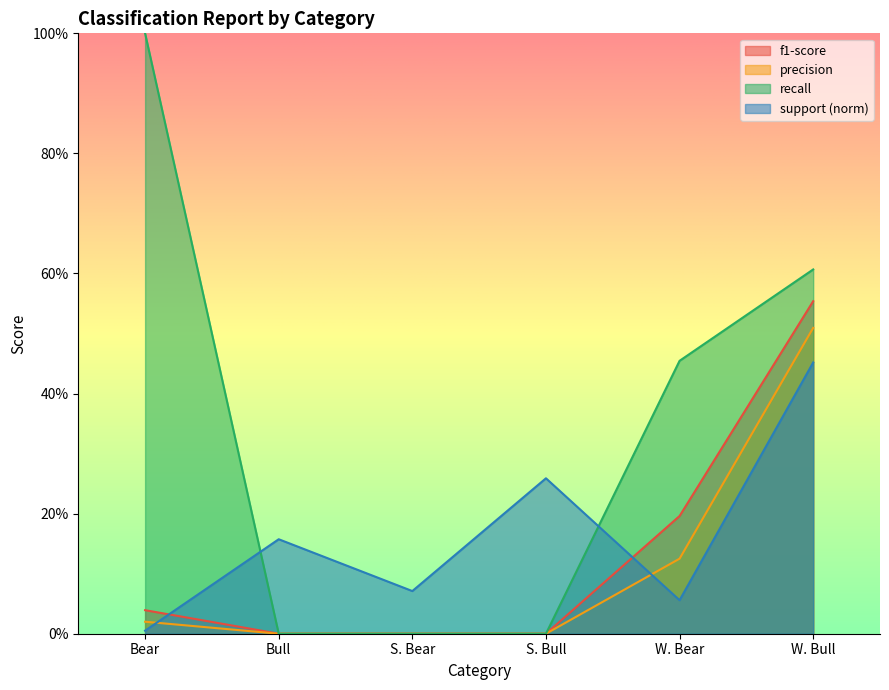

What value does the precision series have at W. Bull?

0.5